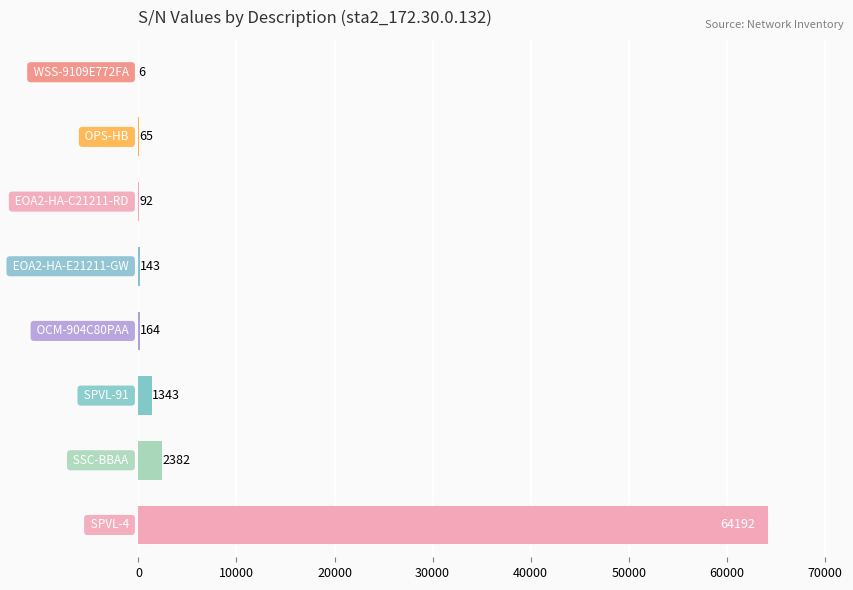

What is the greatest value displayed?

64192